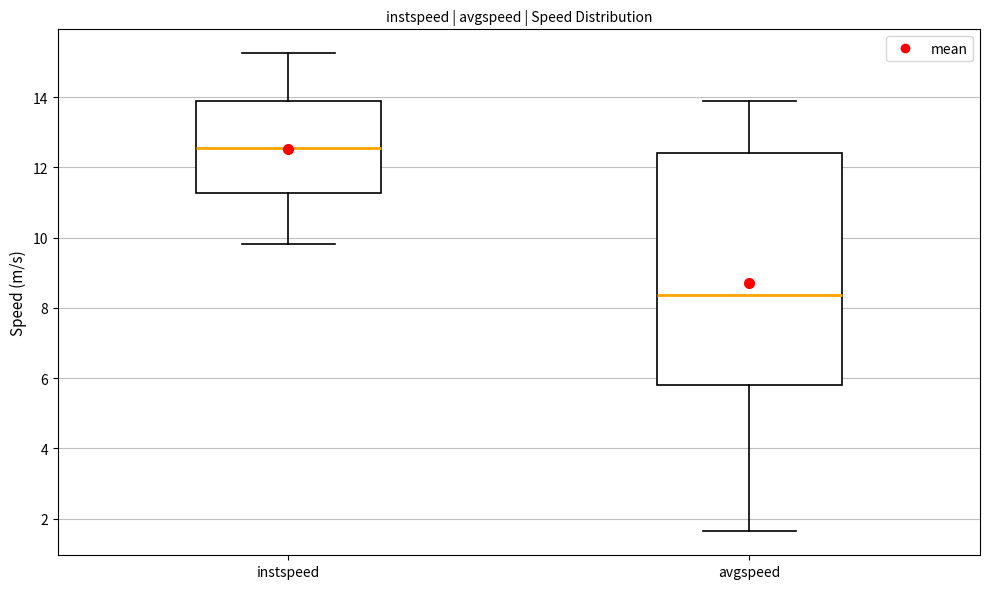

Where does the upper whisker of the box for avgspeed end on the y-axis? The values are not printed on the chart, so give them approximately, as read against the axis.

13.8